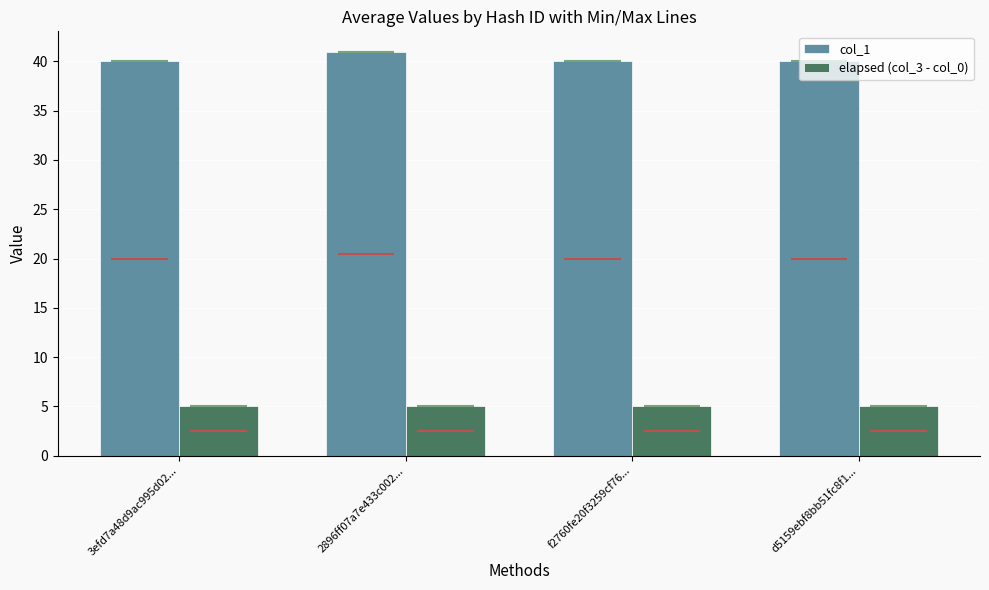

At which label is elapsed (col_3 - col_0) closest to 5?

3efd7a48d9ac995d02...